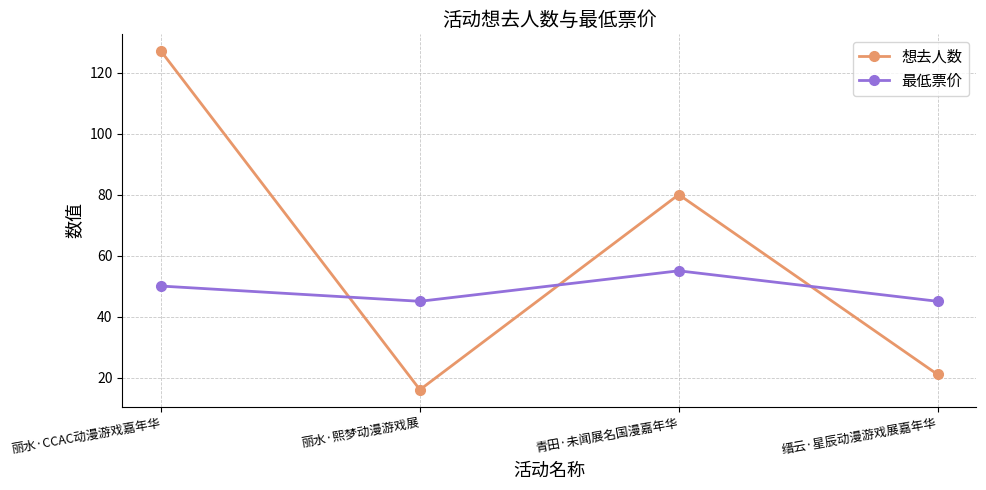

The 想去人数 series shows 16 at 丽水·熙梦动漫游戏展. True or false?

True